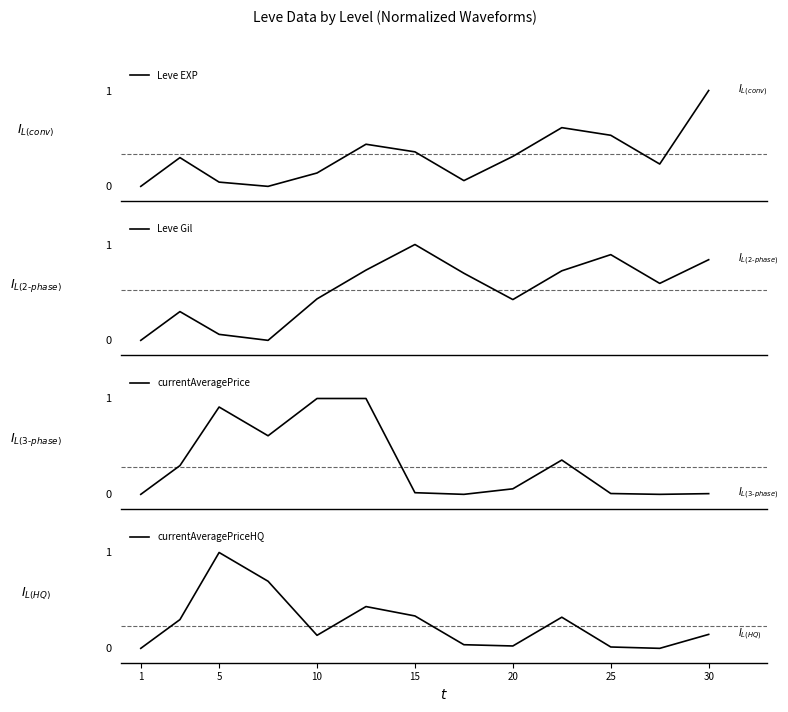

At which category does the chart reach its minimum across all series?

1